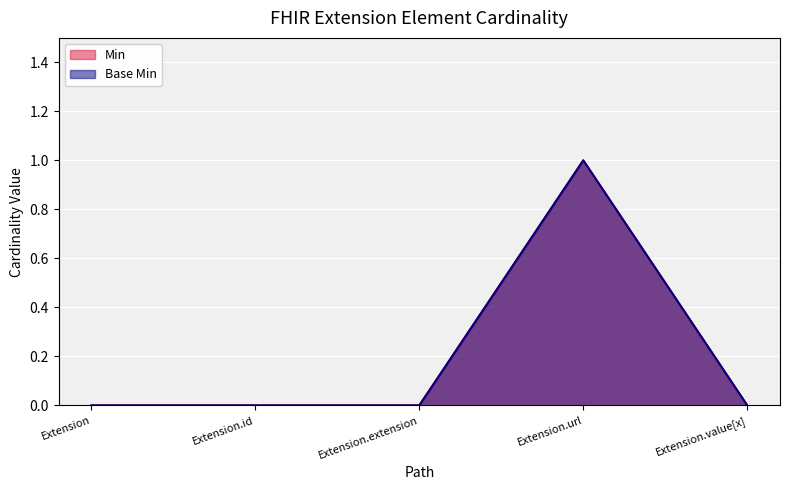

What are all the series names shown in the legend?

Min, Base Min